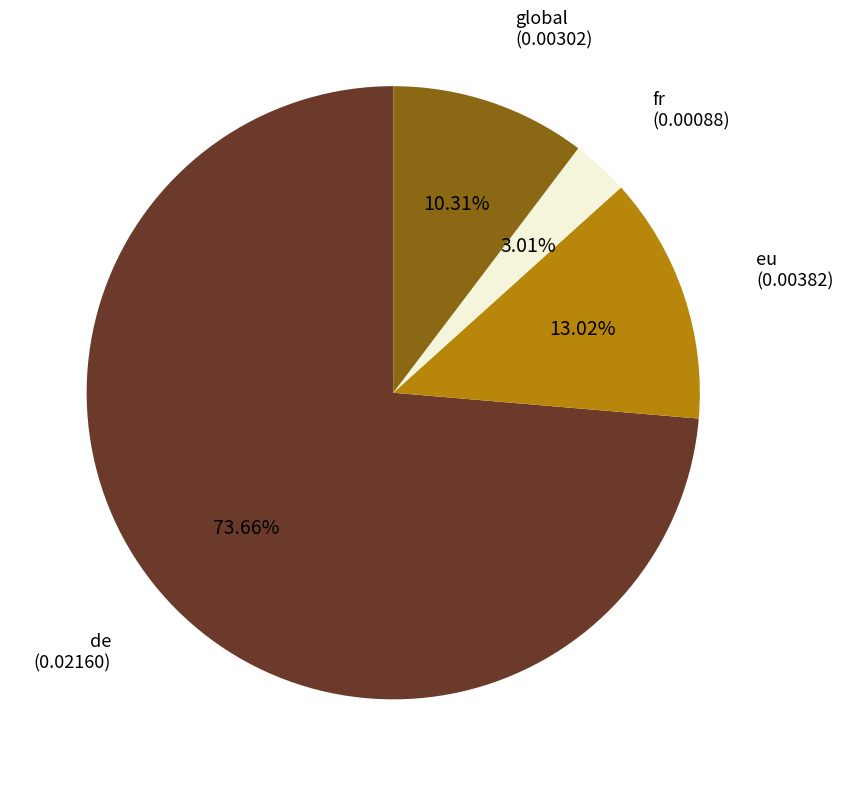

Does any single category account for the majority?

Yes